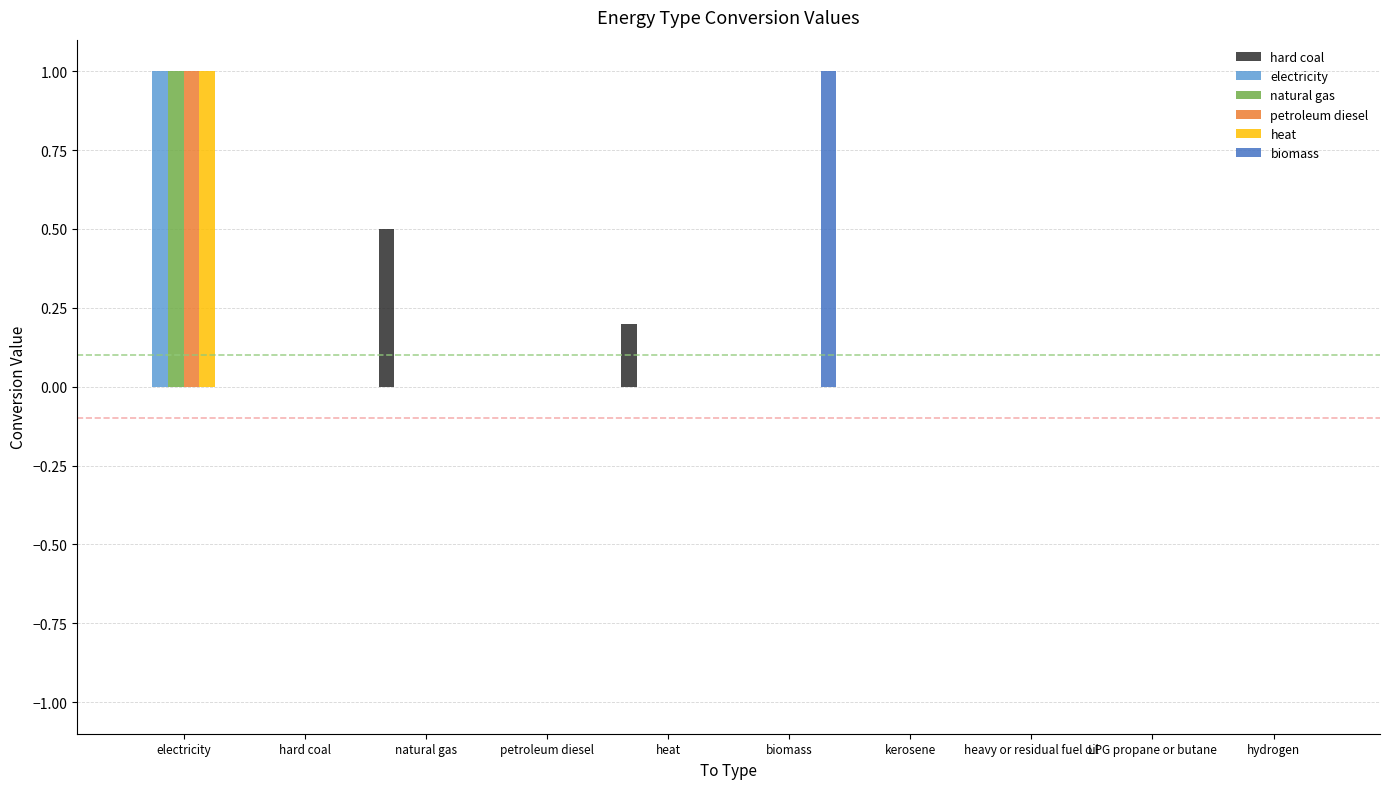

True or false: petroleum diesel has a value of 0.0 at natural gas.

True